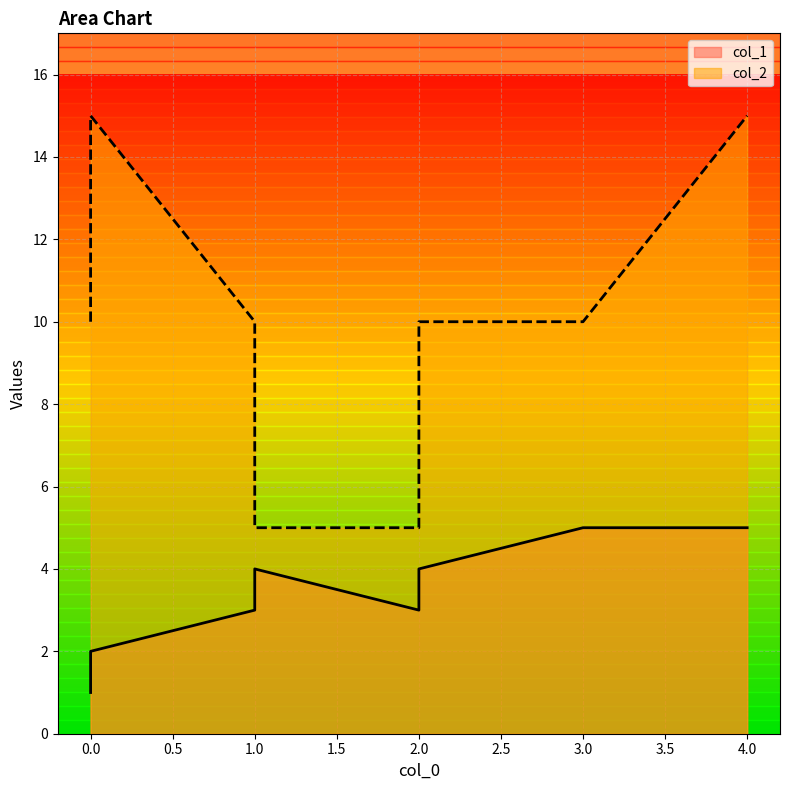

What is the approximate value of col_2 at 0, to the nearest 10?

20